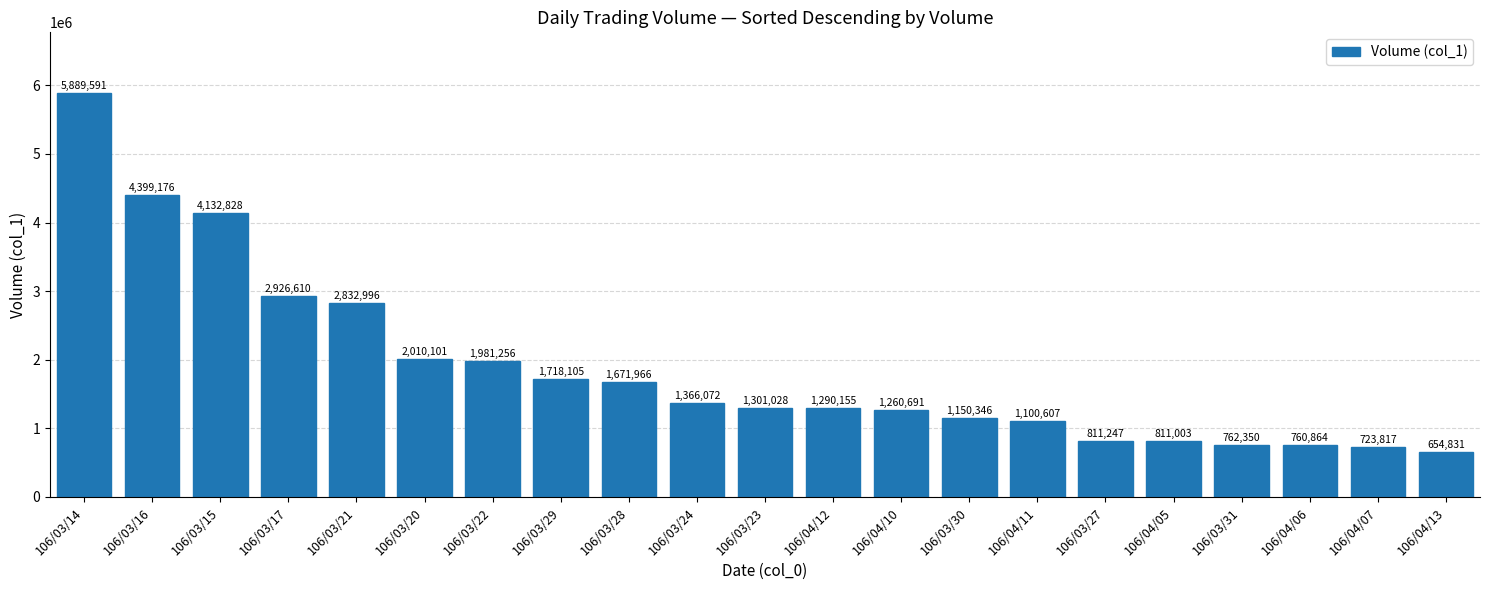

What is the difference between the second highest and minimum values?

3744345